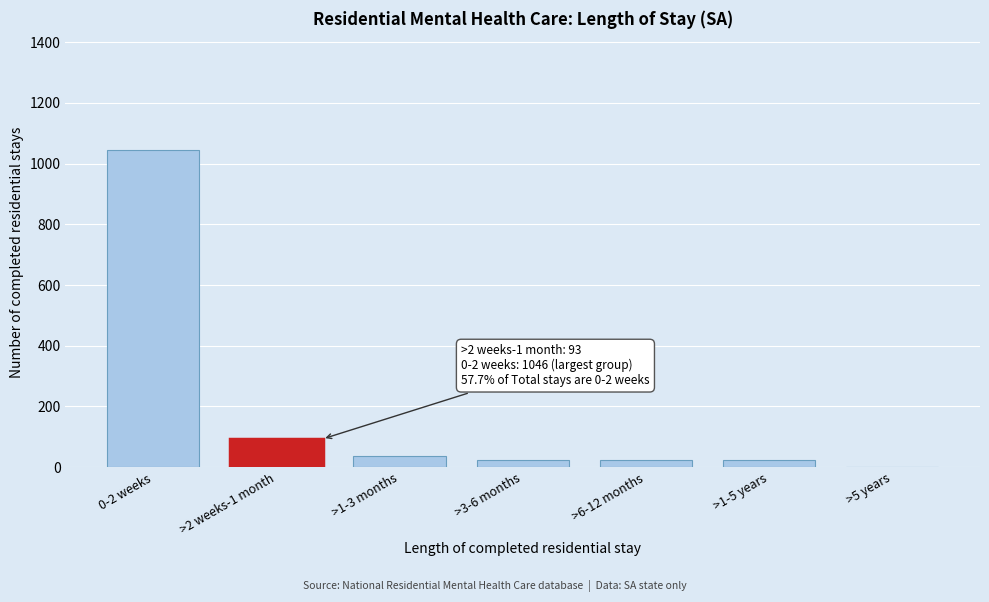

At which category does the chart reach its peak across all series?

0-2 weeks